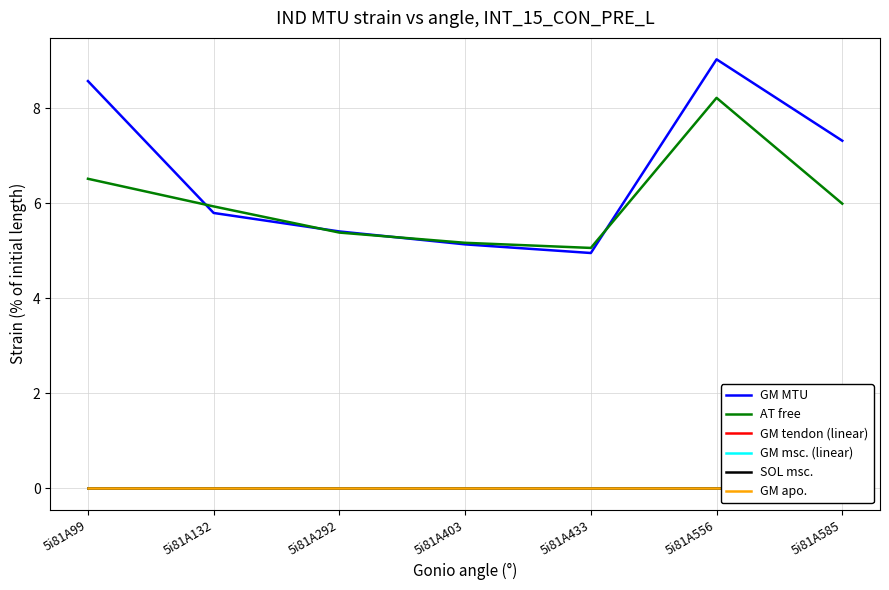

List the labels in order of GM msc. (linear) value, largest first.

5i81A99, 5i81A132, 5i81A292, 5i81A403, 5i81A433, 5i81A556, 5i81A585